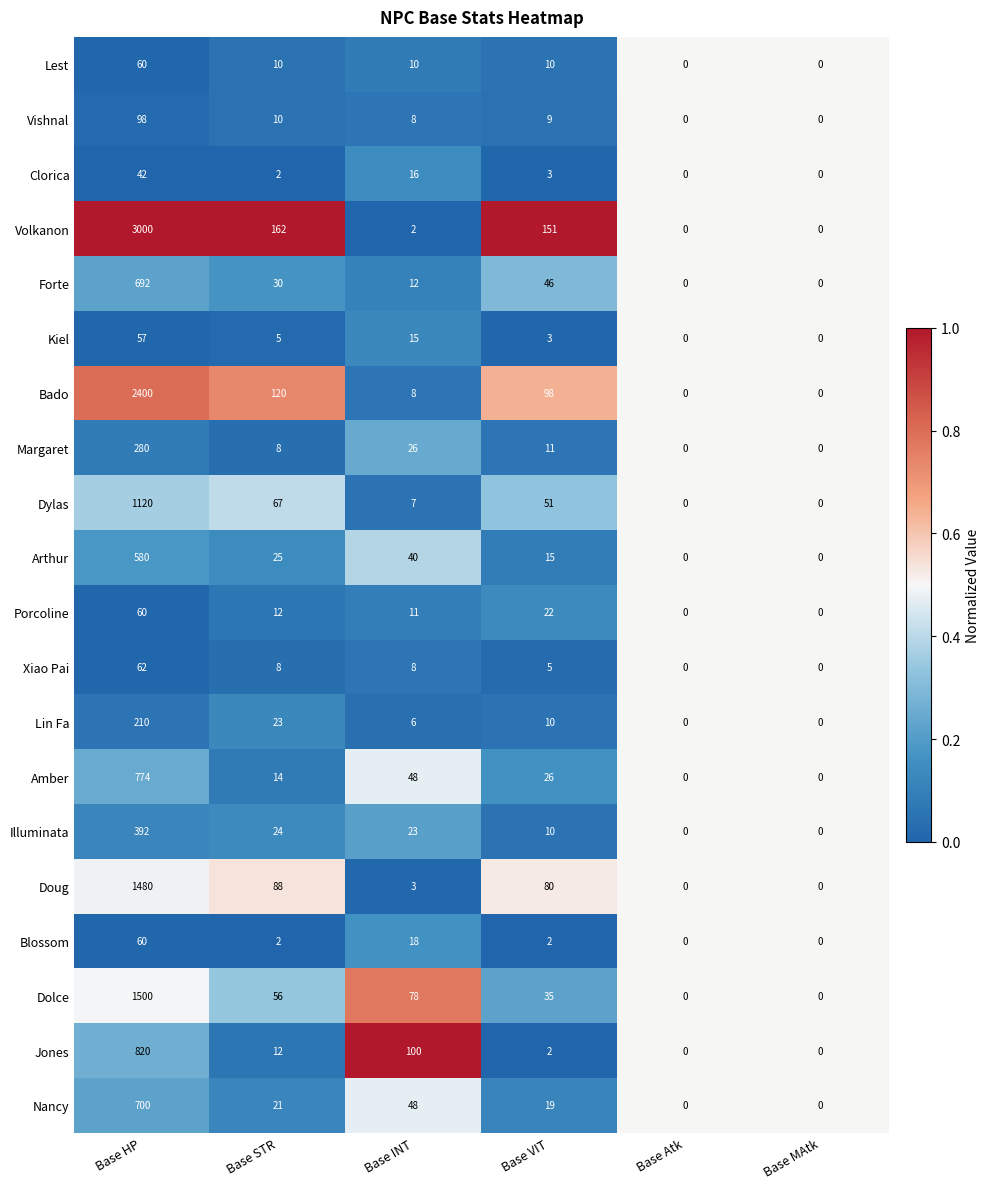

Between Base HP and Base STR, which series saw the biggest shift?

Volkanon